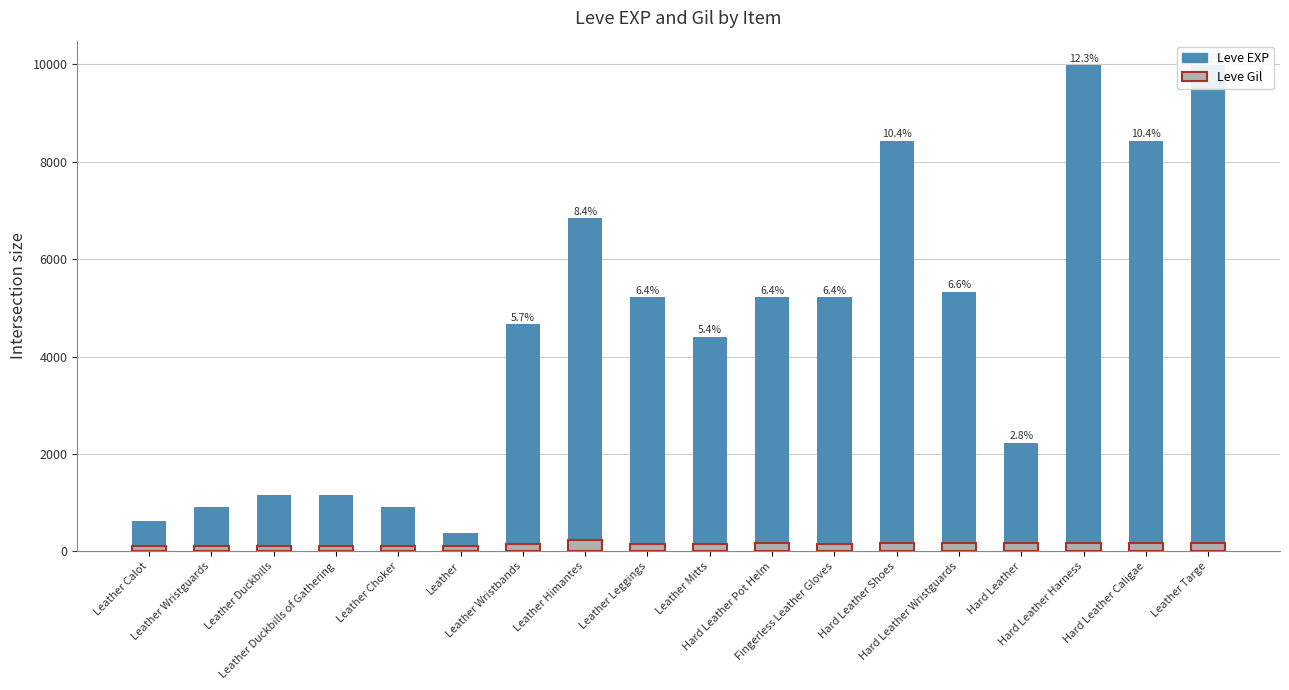

Which series has the widest spread of values?

Leve EXP